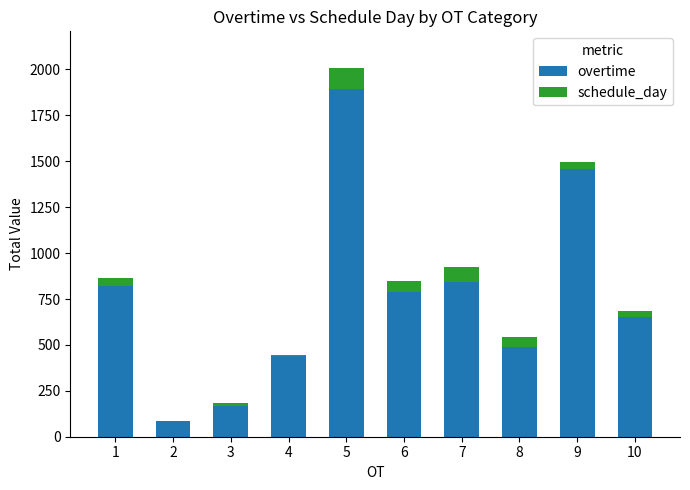

What is the sum of all overtime values?

7639